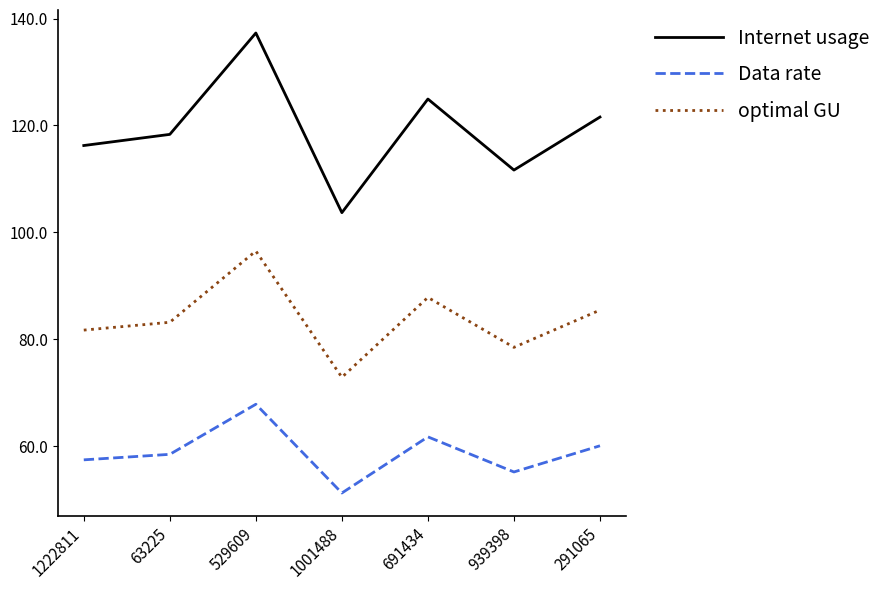

True or false: optimal GU and Data rate cross at least once.

False